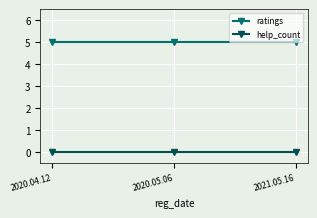

Is it true that ratings equals 5 at 2021.05.16?

True